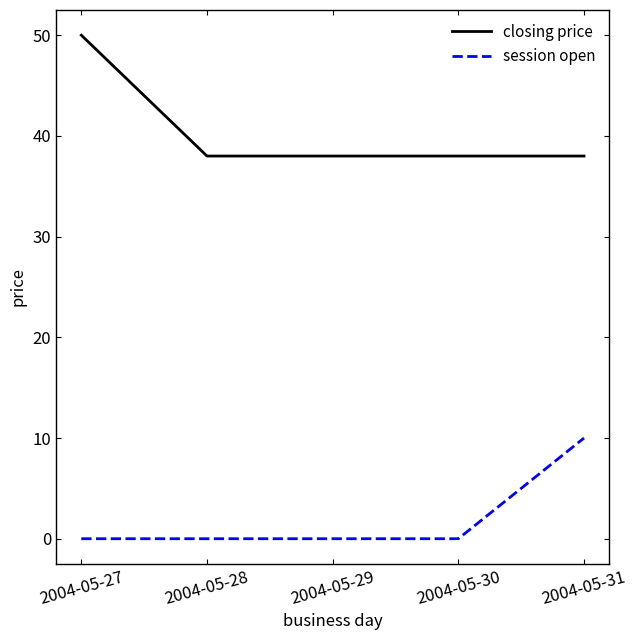

At which category does the chart reach its peak across all series?

2004-05-27